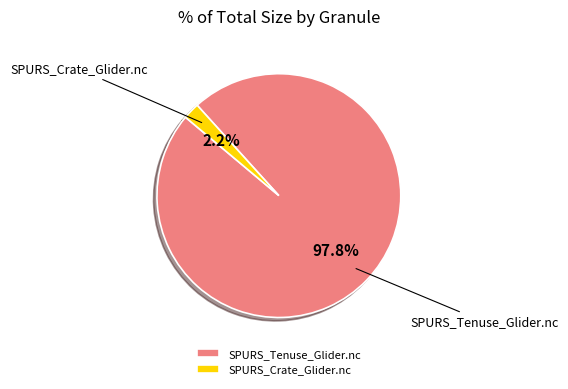

Combined, do SPURS_Crate_Glider.nc and SPURS_Tenuse_Glider.nc account for over 50%?

Yes